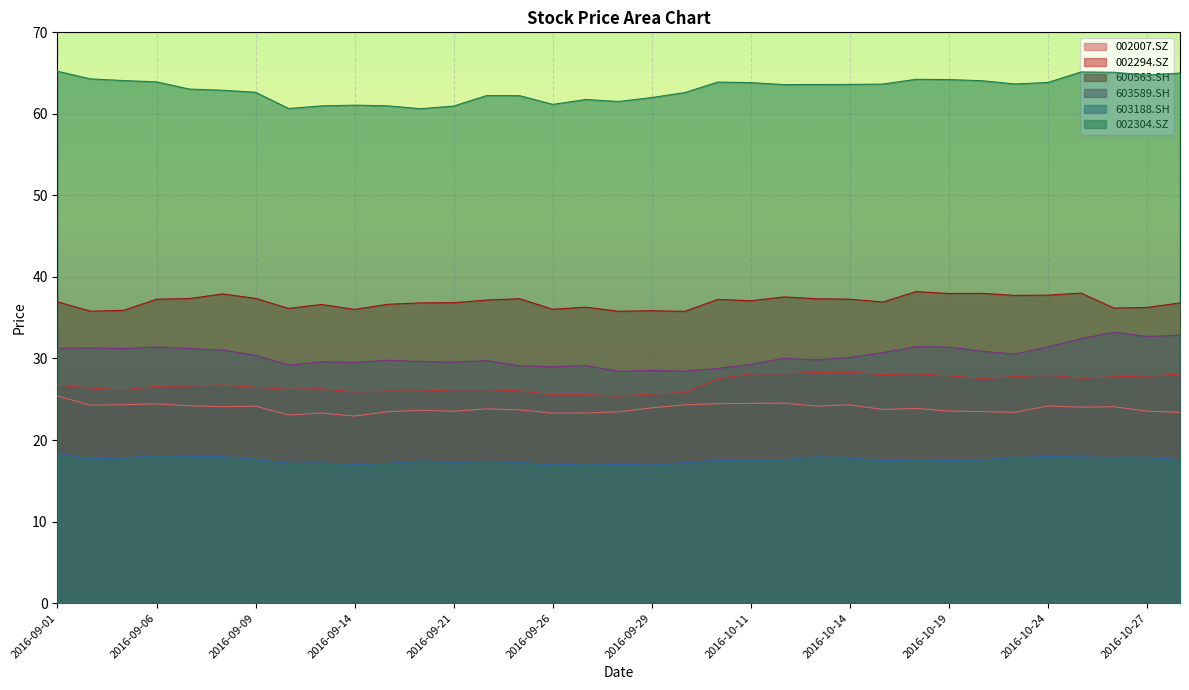

Where is the first local maximum for 002294.SZ?

2016-09-08